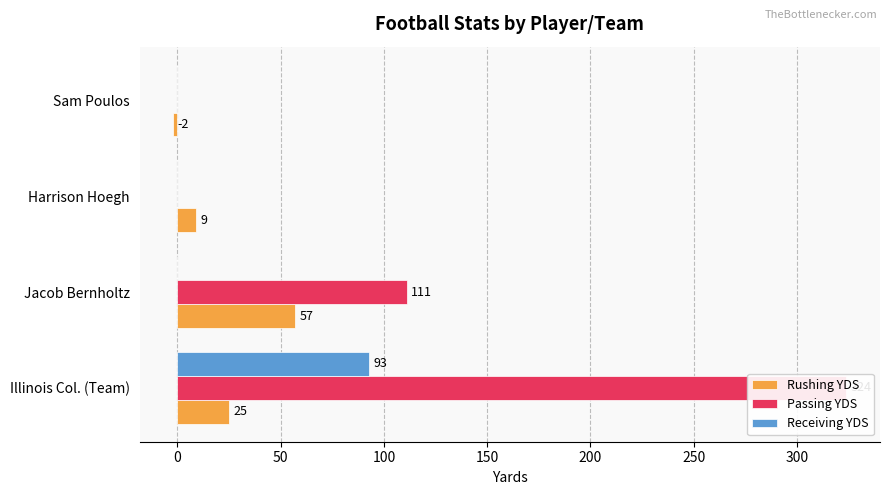

Rank the series by their maximum value, from highest to lowest.

Passing YDS, Receiving YDS, Rushing YDS